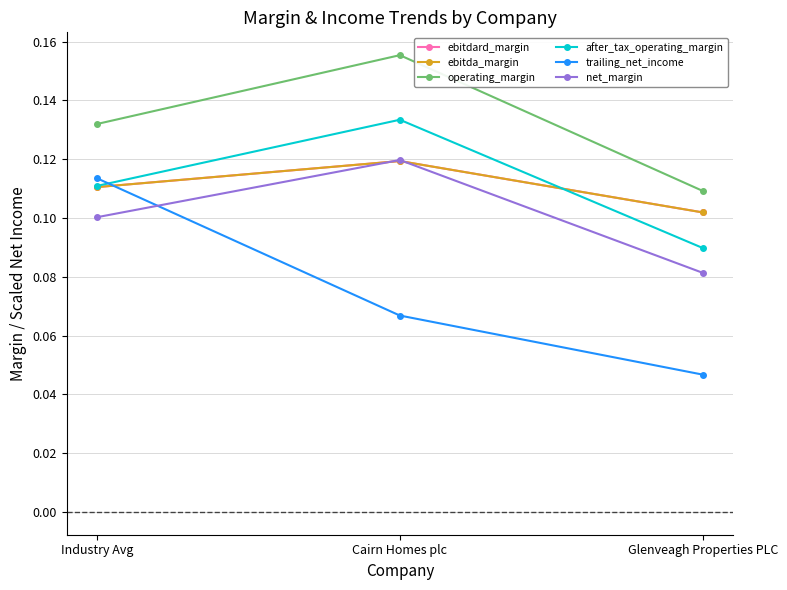

What is the label of the 3rd point from the right?

Industry Avg